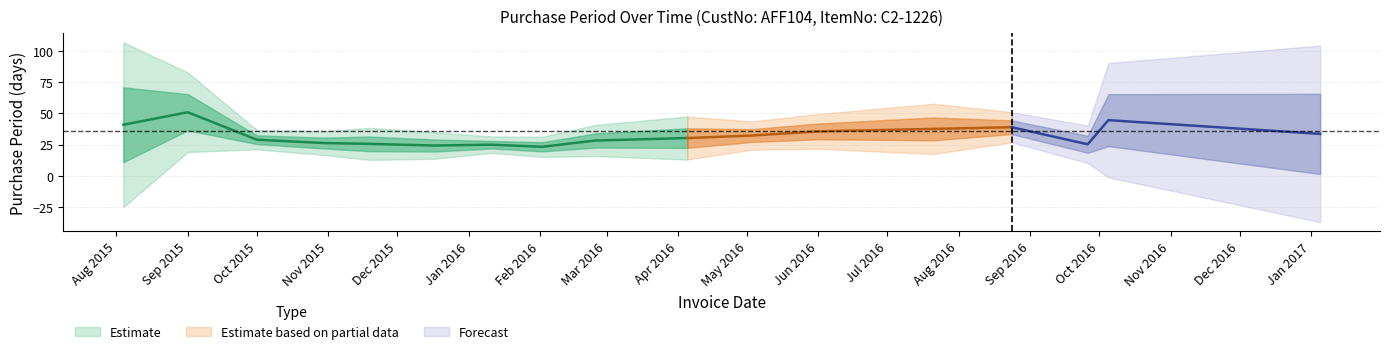

Does the chart have visible grid lines?

Yes